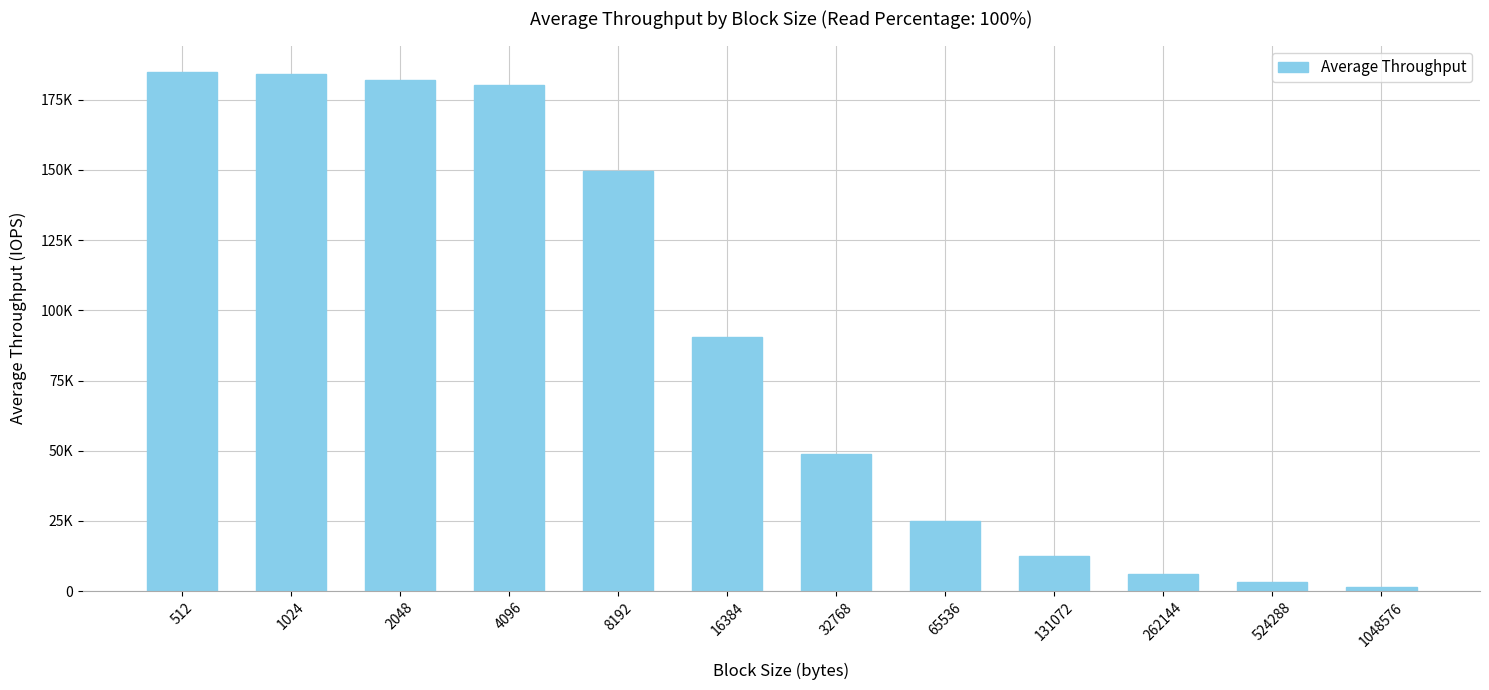

Reading left to right, transcribe all the data shown in this chart.

512=185062.7	1024=183996.7	2048=182128.8	4096=180218.5	8192=149673.2	16384=90540.4	32768=48705.8	65536=24890.1	131072=12510.3	262144=6187.5	524288=3076.9	1048576=1516.4